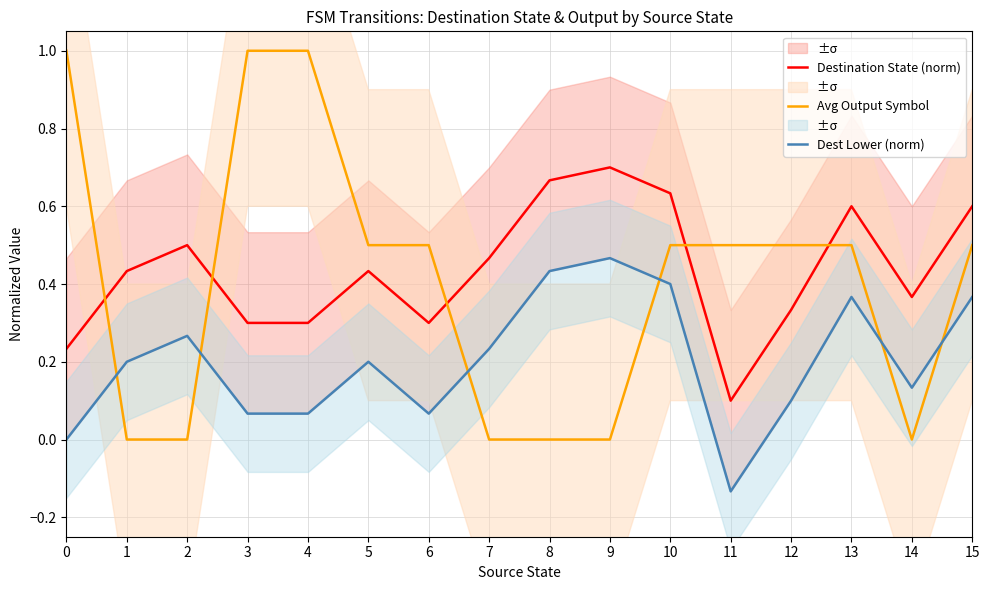

Which series has the largest range (max minus min)?

Avg Output Symbol